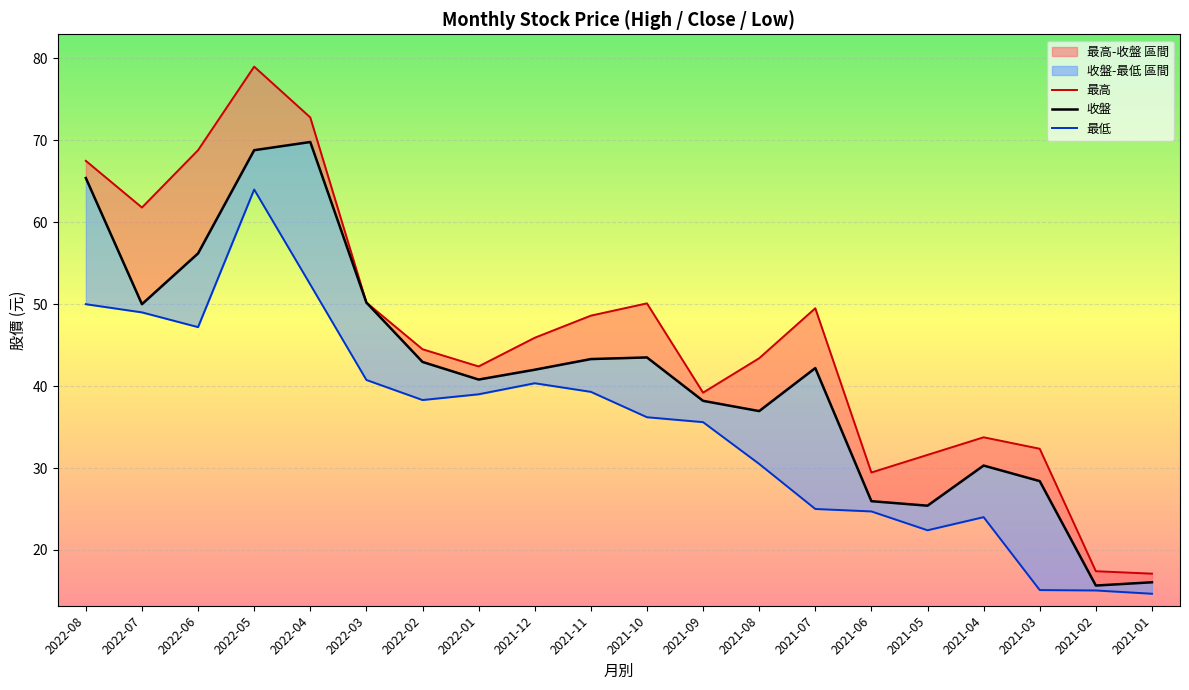

At which category is the sum across all series the highest?

2022-05